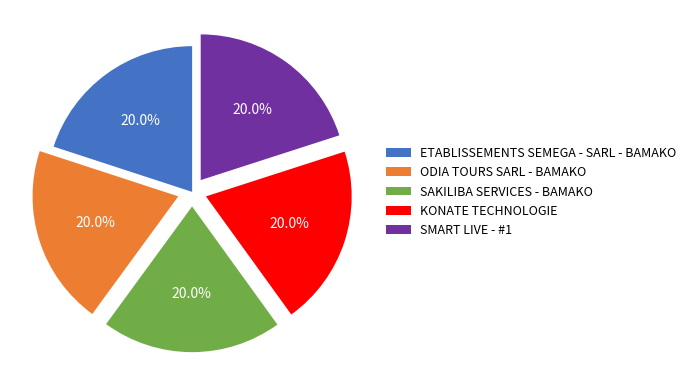

Is SAKILIBA SERVICES - BAMAKO the majority of the pie?

No